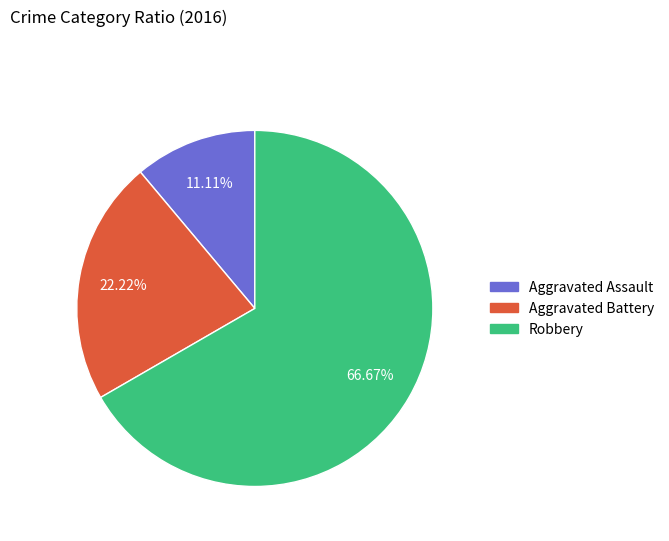

To the nearest percent, what percentage of the pie is Aggravated Assault?

11%